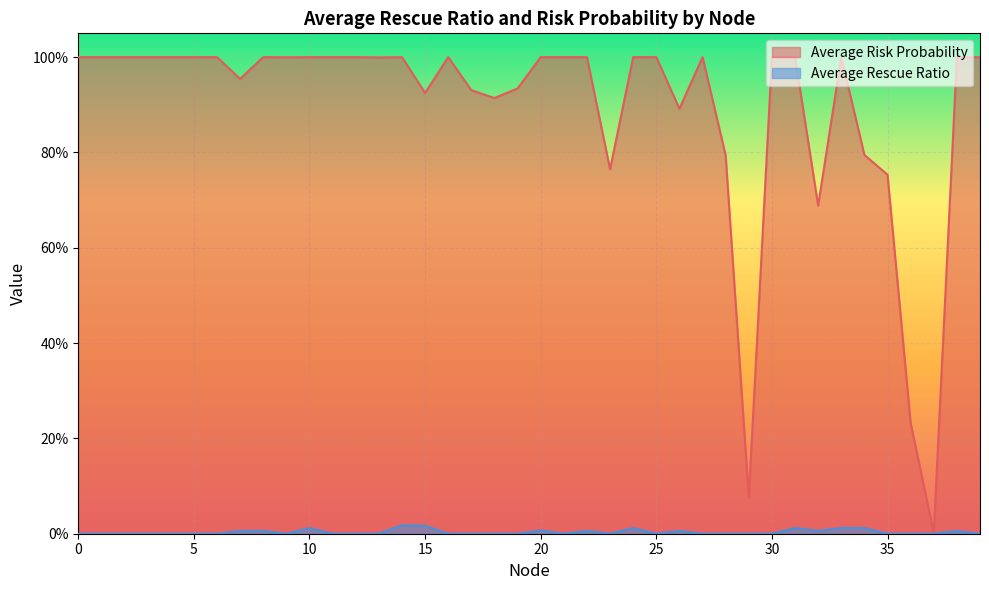

Where is Average Risk Probability nearest to the value 0?

37